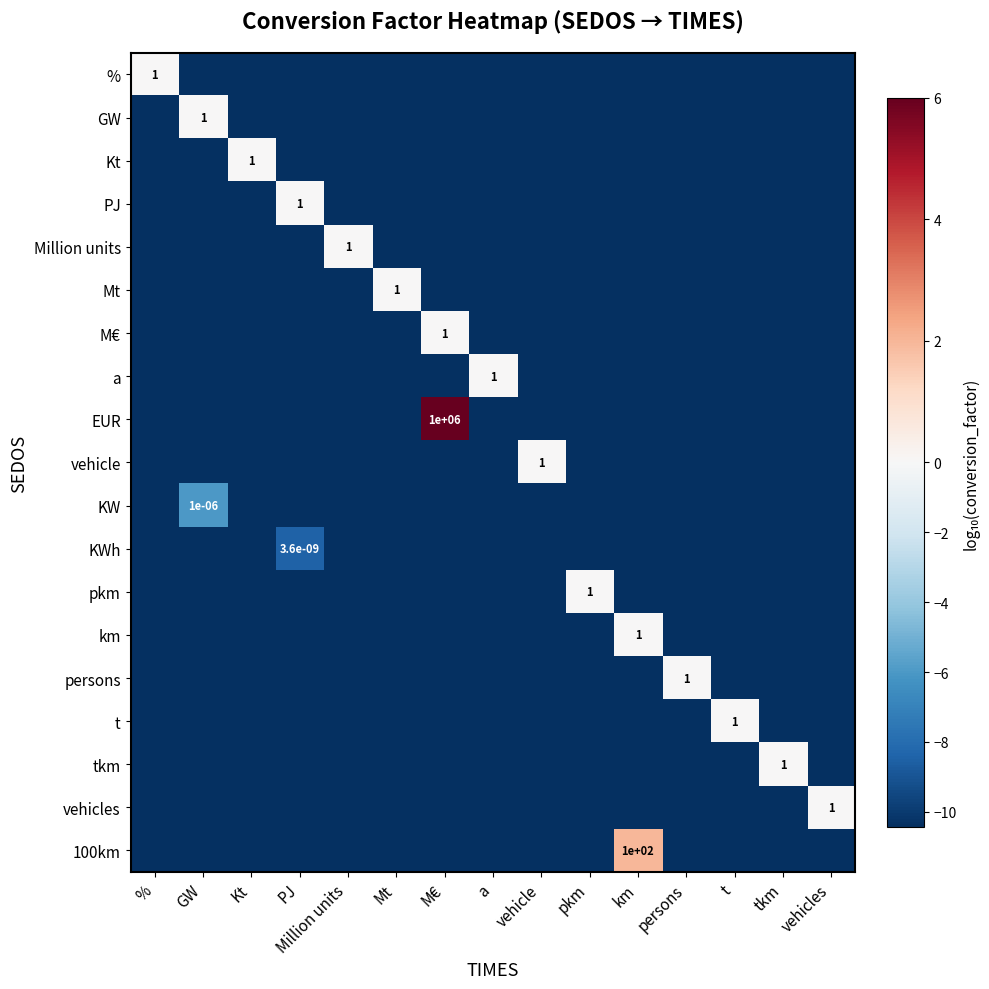

Is it true that PJ equals -2.7 at Kt?

False